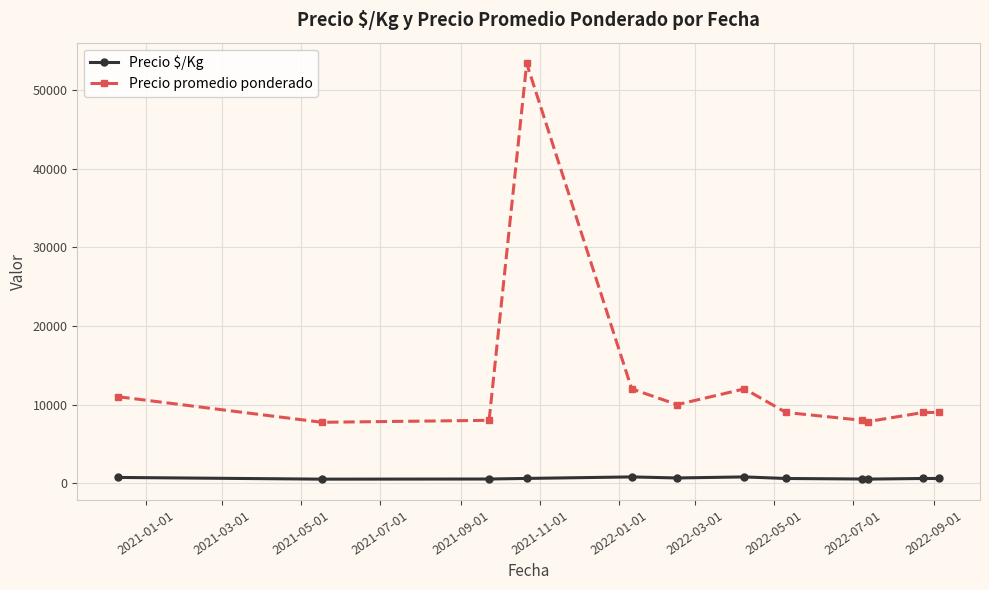

List the series in order of their peak value, highest first.

Precio promedio ponderado, Precio $/Kg